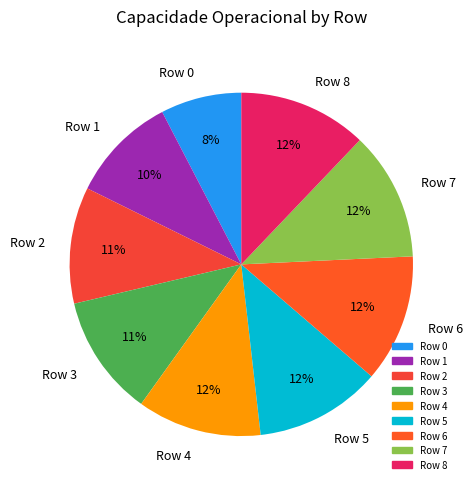

Combined, do Row 0 and Row 2 account for over 50%?

No